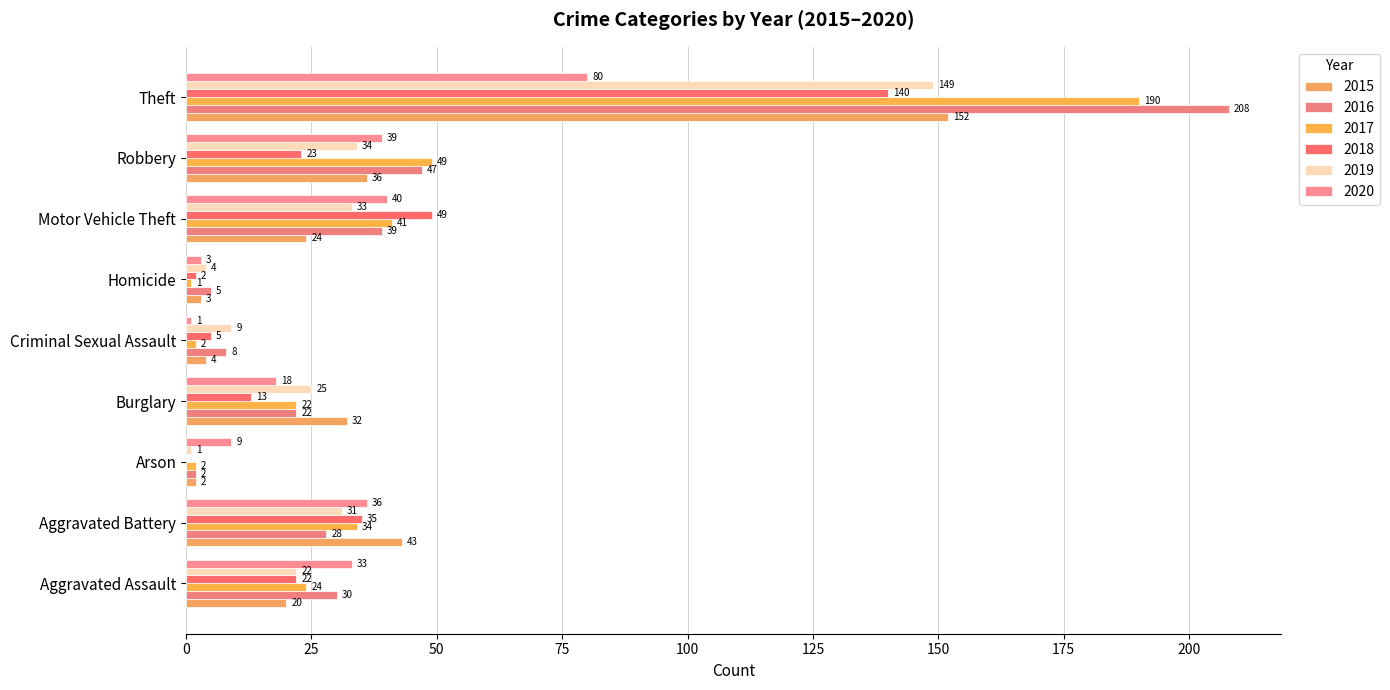

Count the number of data series in this chart.

6